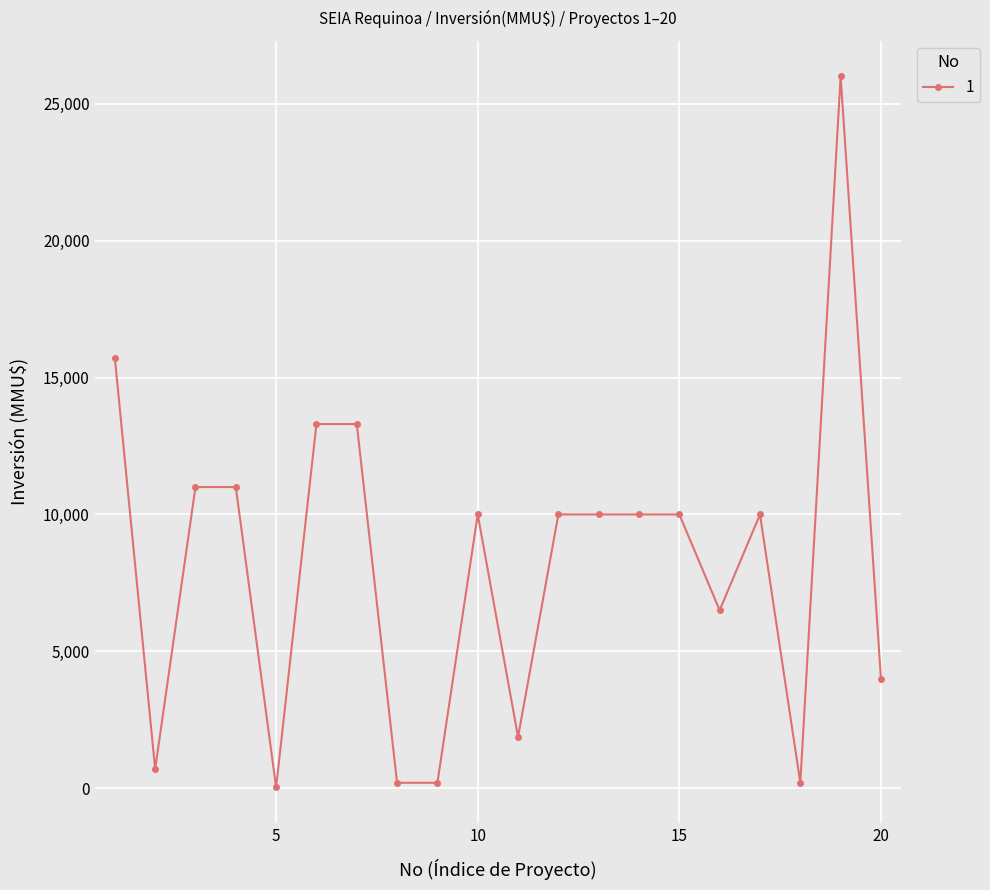

Does the chart have visible grid lines?

Yes